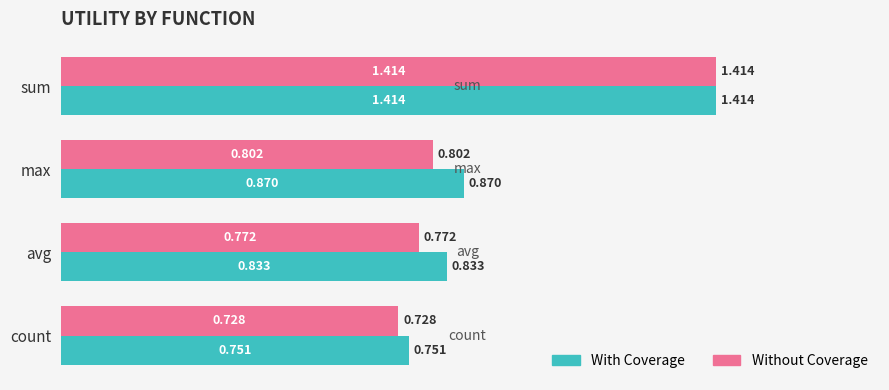

List the series in order of their overall mean, lowest first.

Without Coverage, With Coverage